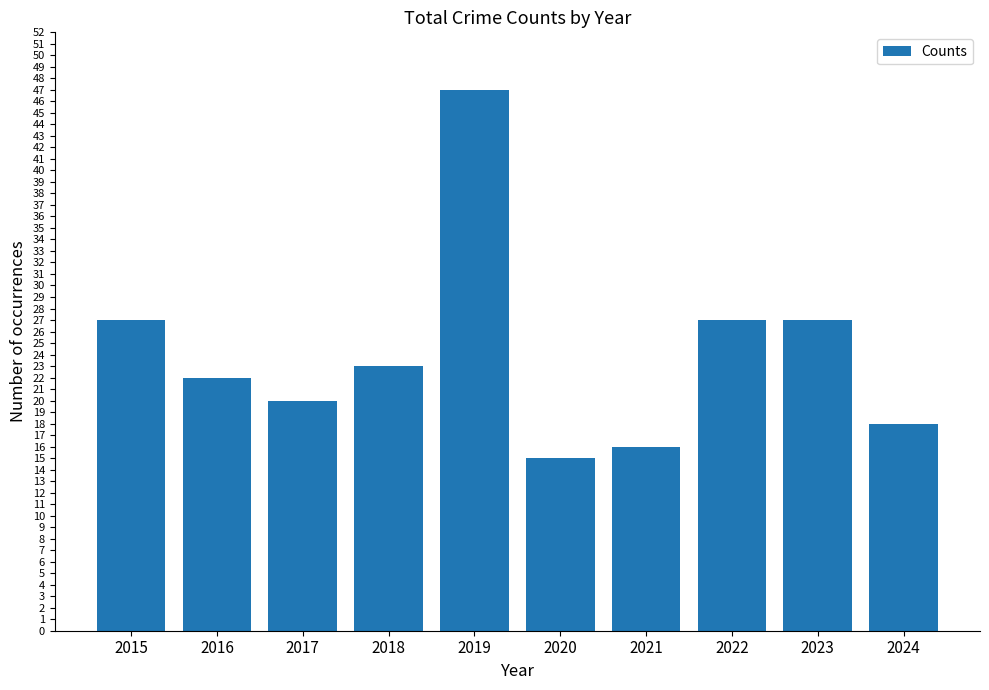

What is the change in value from 2021 to 2023?

+11